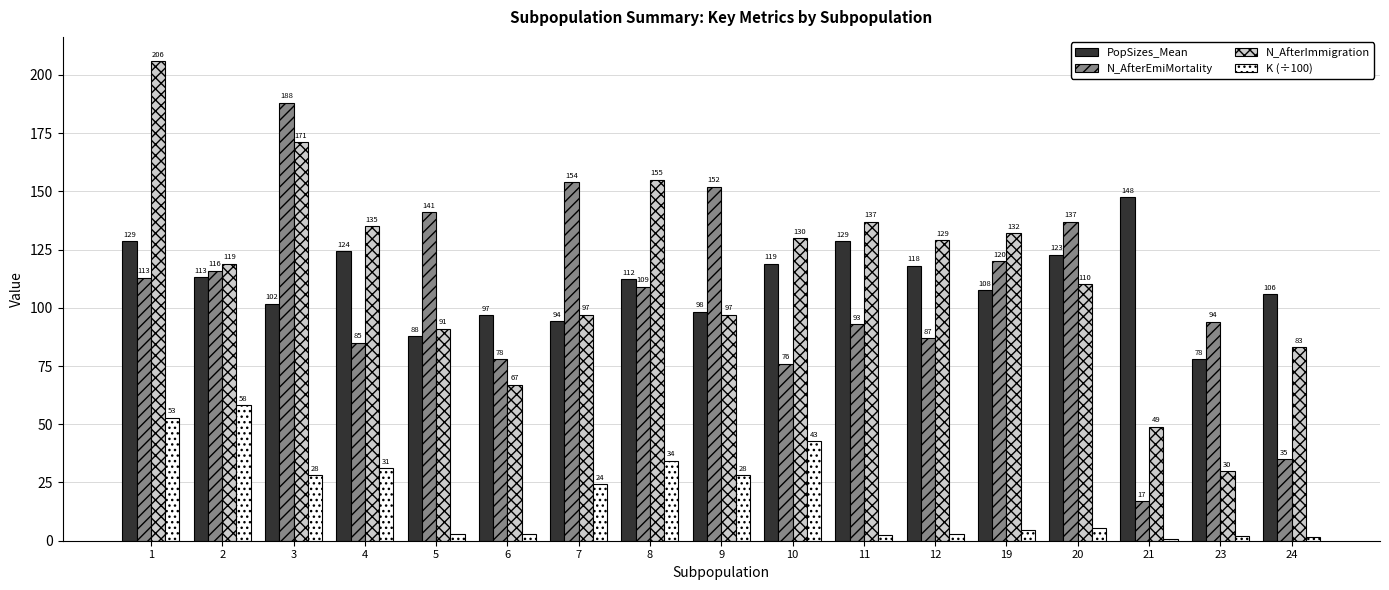

How many groups of bars are there?

17